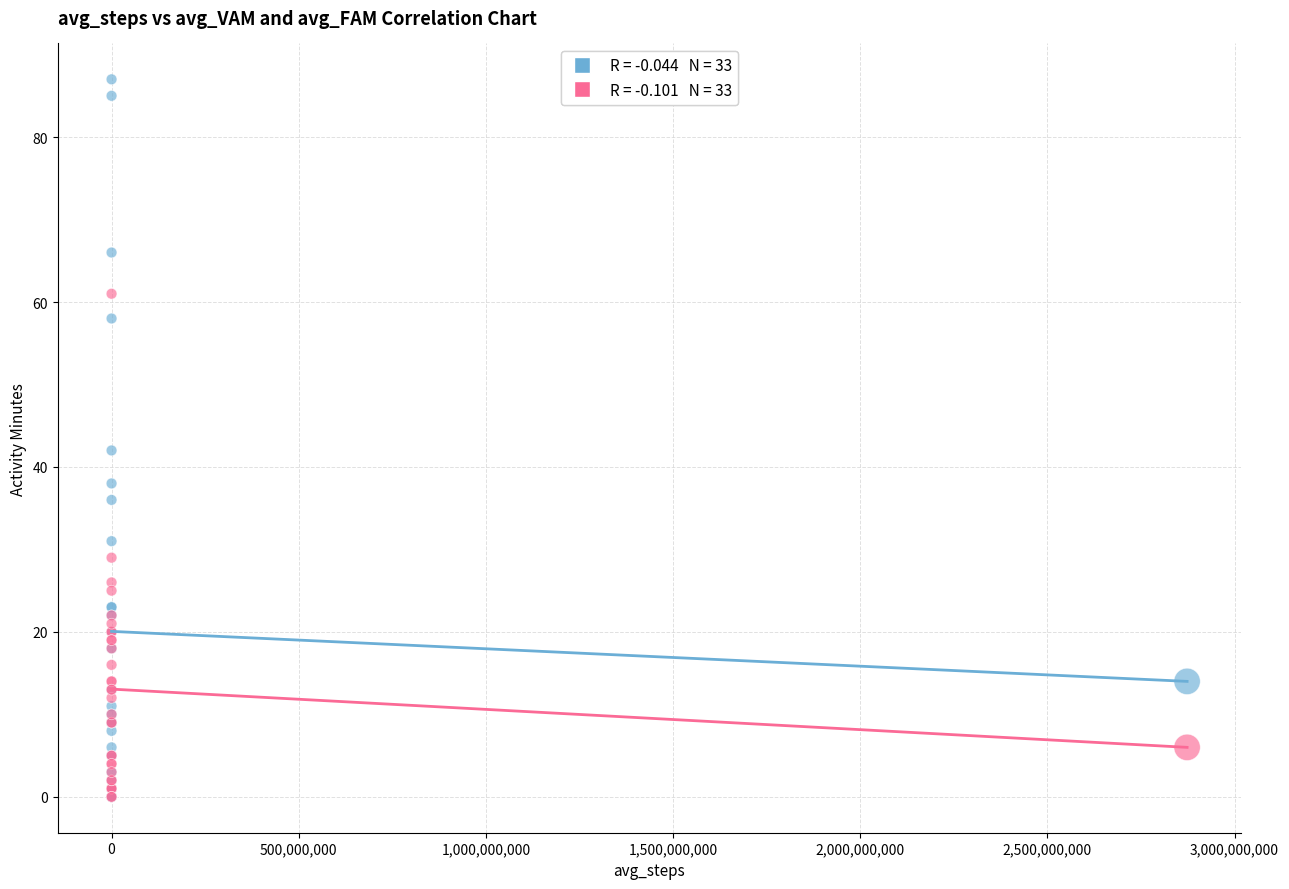

Across all series, what Y value is closest to 43?

42